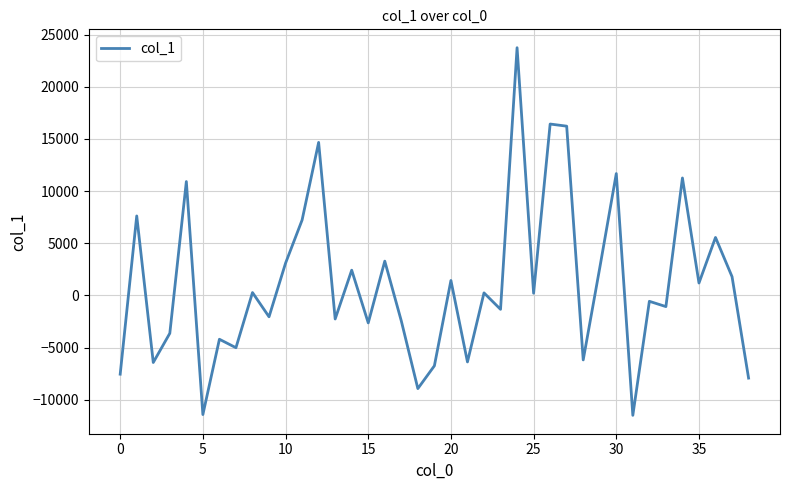

How many values are below zero?

19